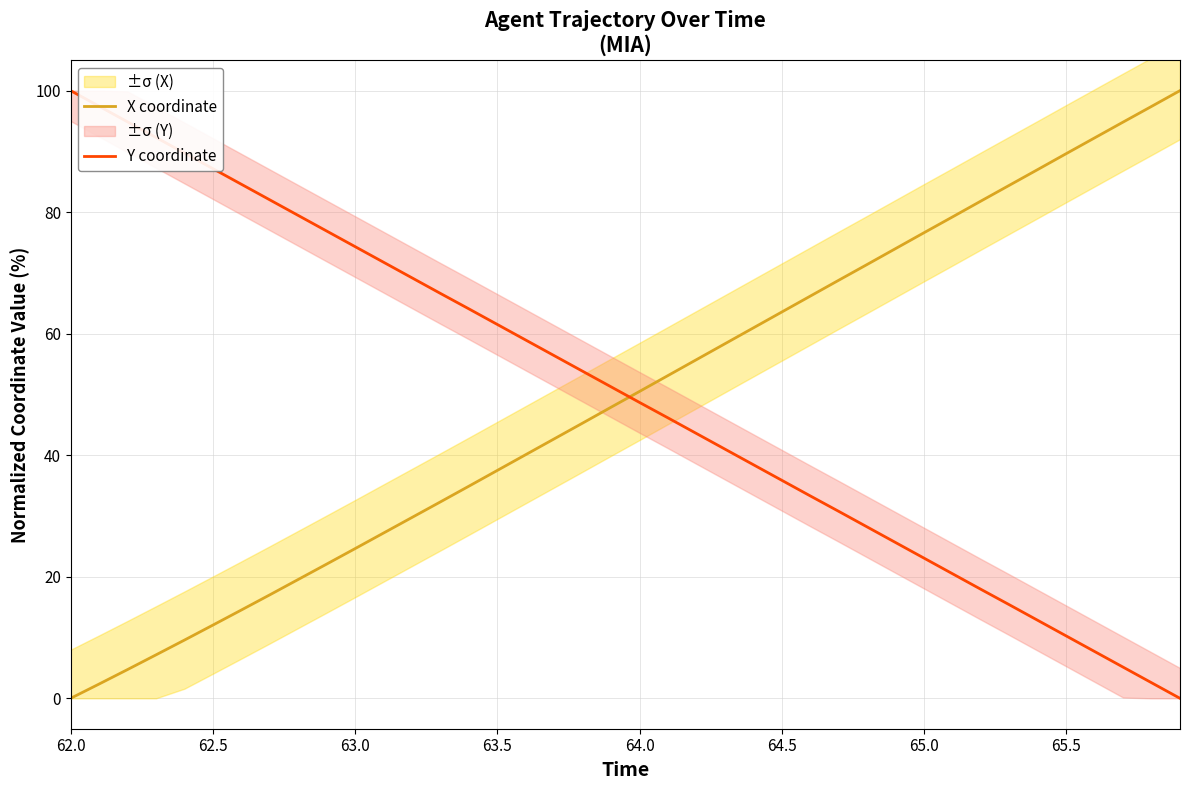

Count the number of categories in the chart.

40